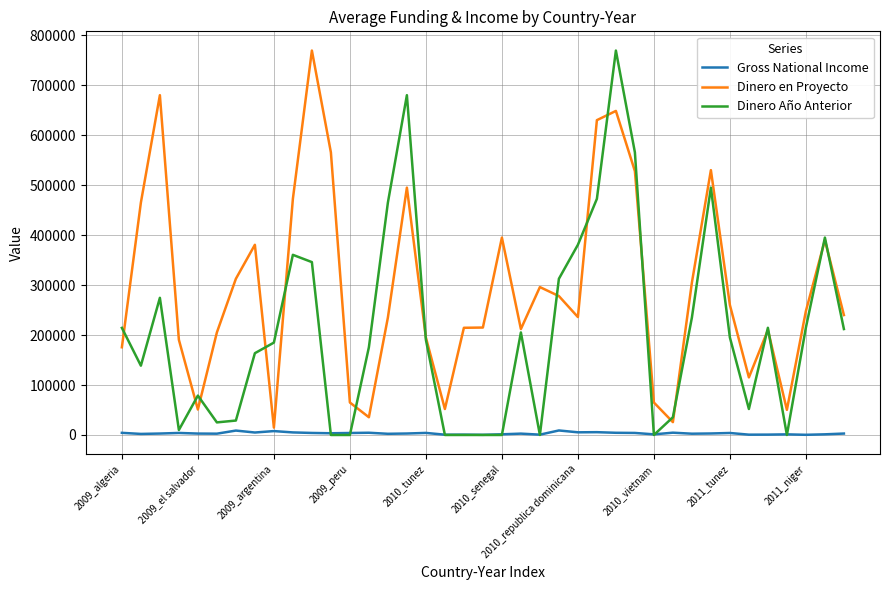

List the series in order of their overall mean, highest first.

Dinero en Proyecto, Dinero Año Anterior, Gross National Income